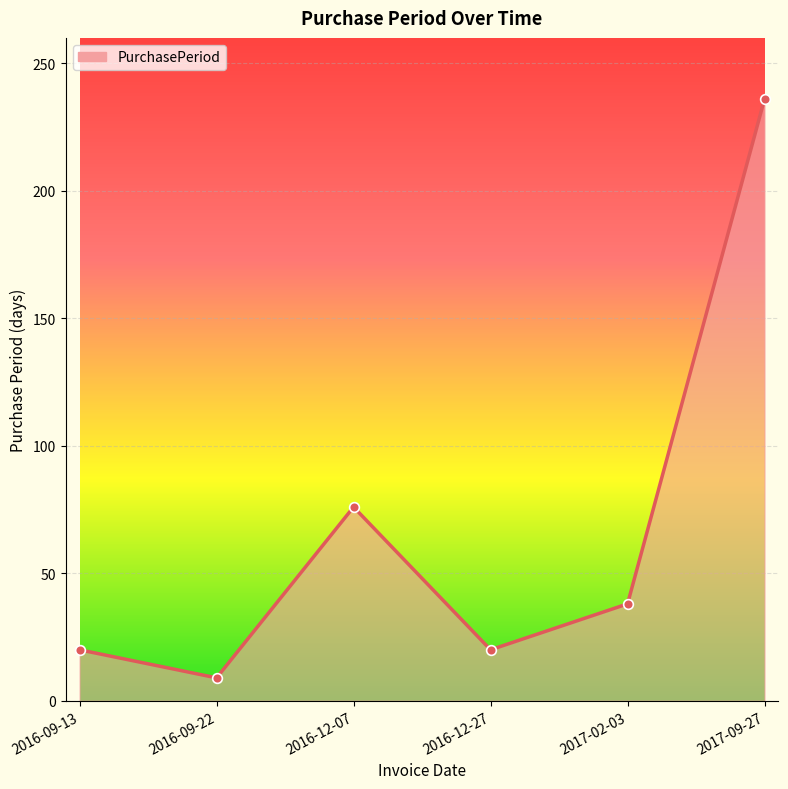

True or false: the data shows 76 at 2016-12-07.

True